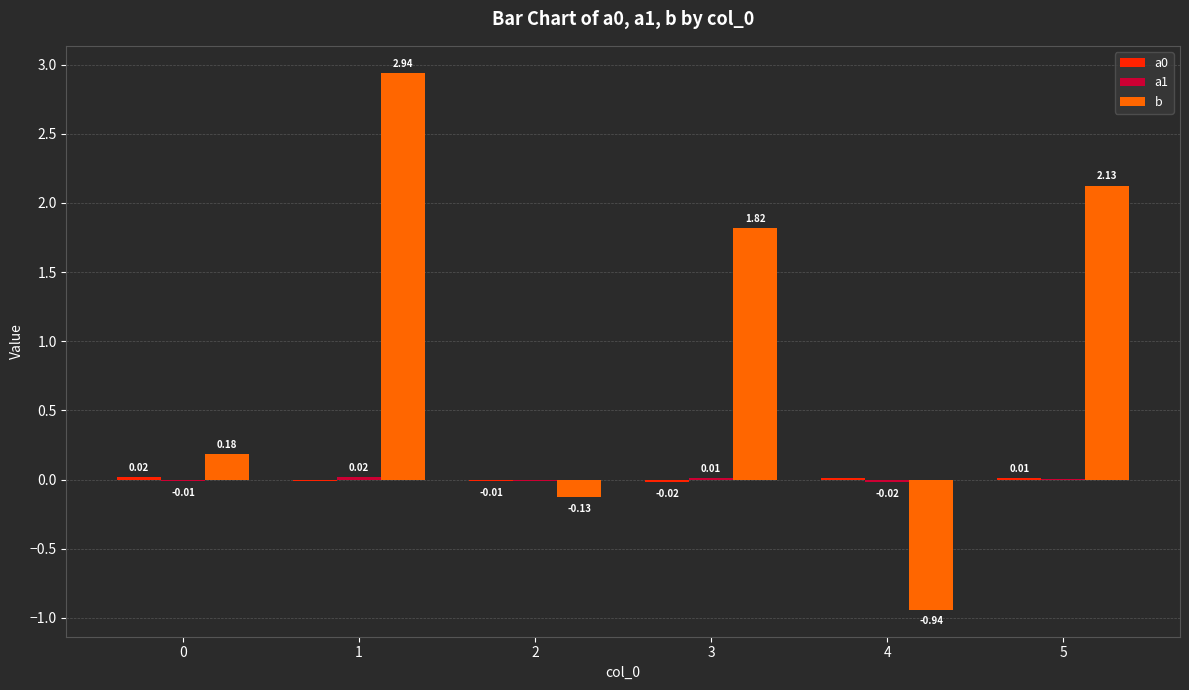

Which category has the highest value across all series?

1